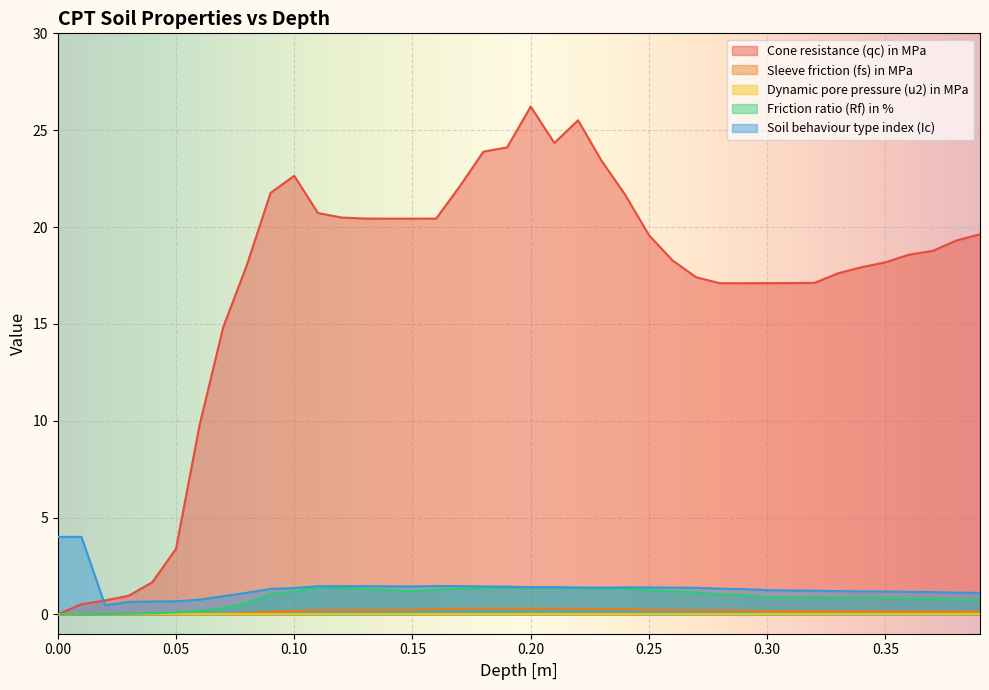

What is the lowest value of the Soil behaviour type index (Ic) series?

0.5